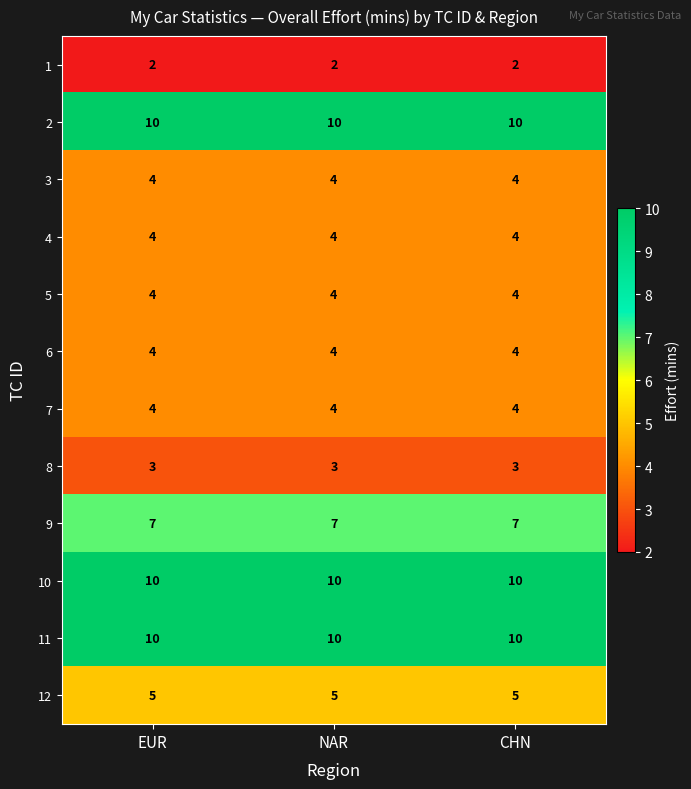

What is the spread (max minus min) of values at CHN?

8